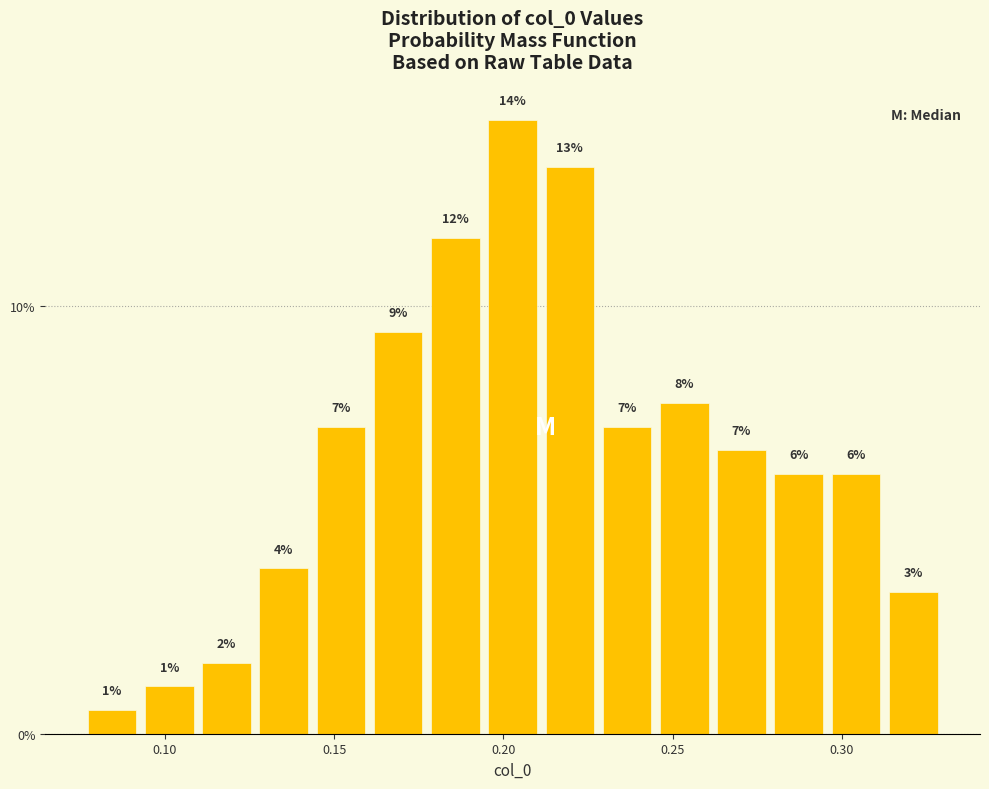

Read against the x-axis, roughly where is the centre of the tallest bar?

0.205